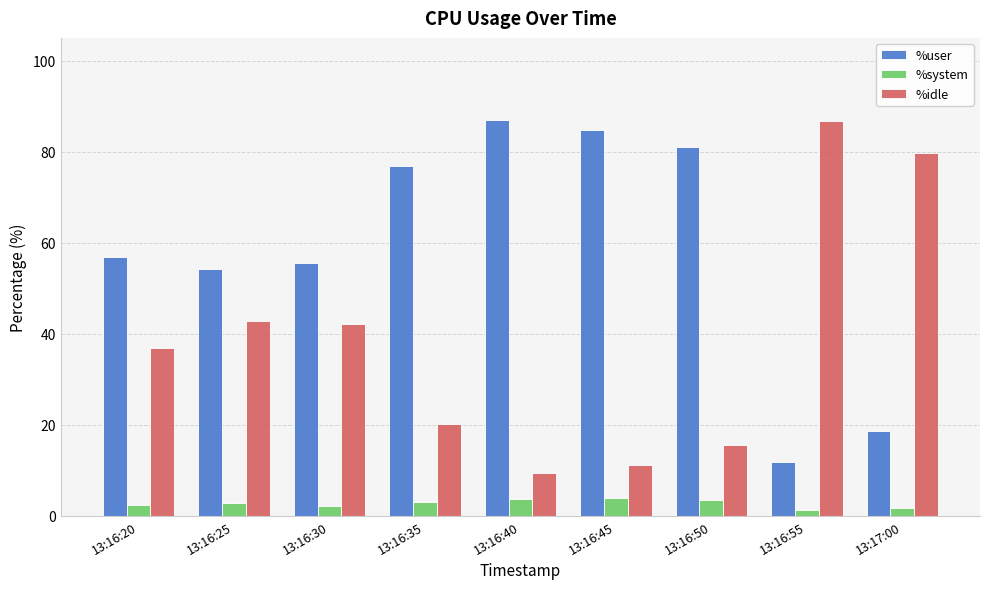

Does the chart contain stacked bars?

No